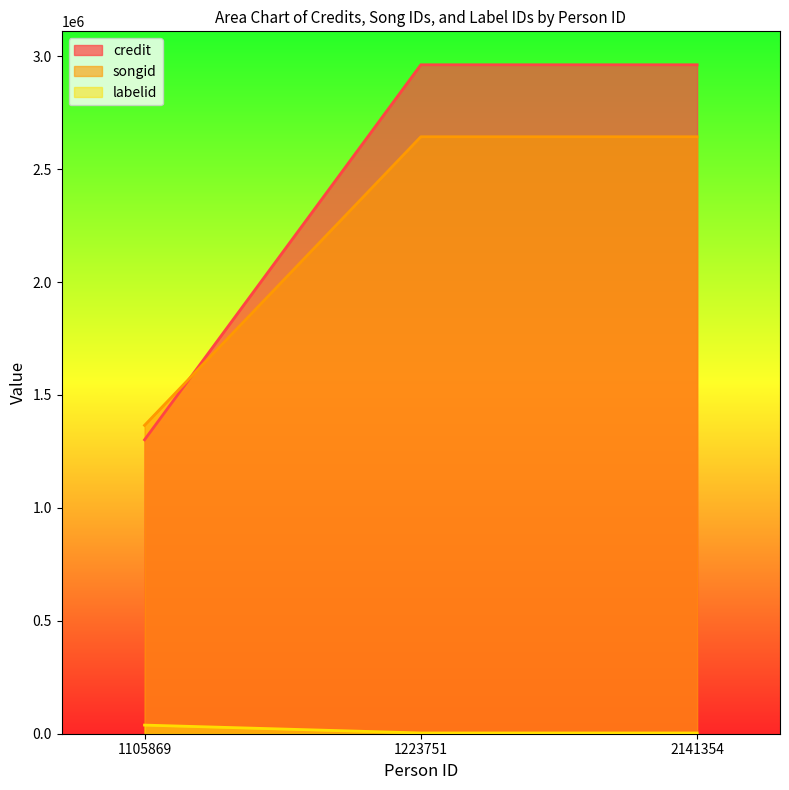

Reading left to right, extract all data points from this chart.

credit: 1105869=1301576	1223751=2961996	2141354=2961996
songid: 1105869=1365511	1223751=2643264	2141354=2643264
labelid: 1105869=38210	1223751=3267	2141354=3267